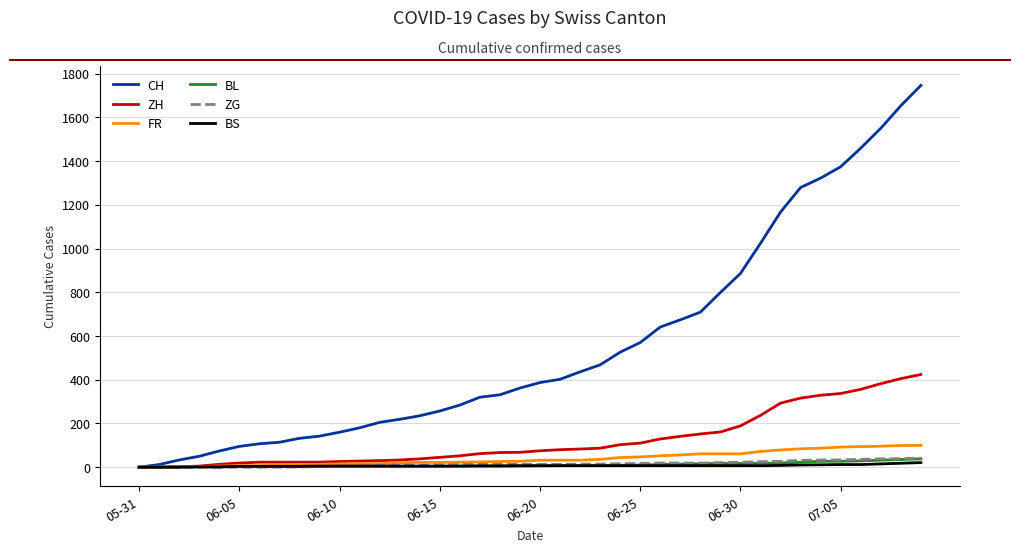

Which series has the largest range (max minus min)?

CH